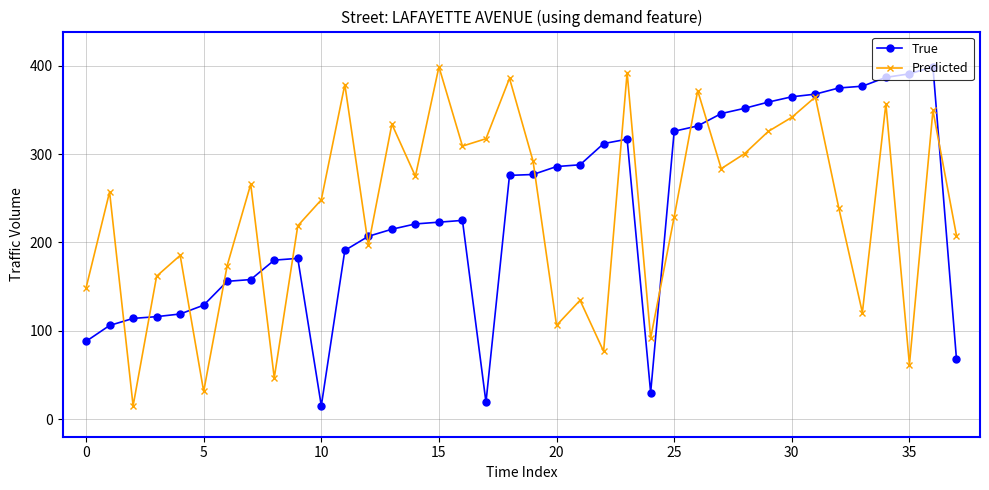

What is the difference between the maximum and minimum values in the Predicted series?

384.0